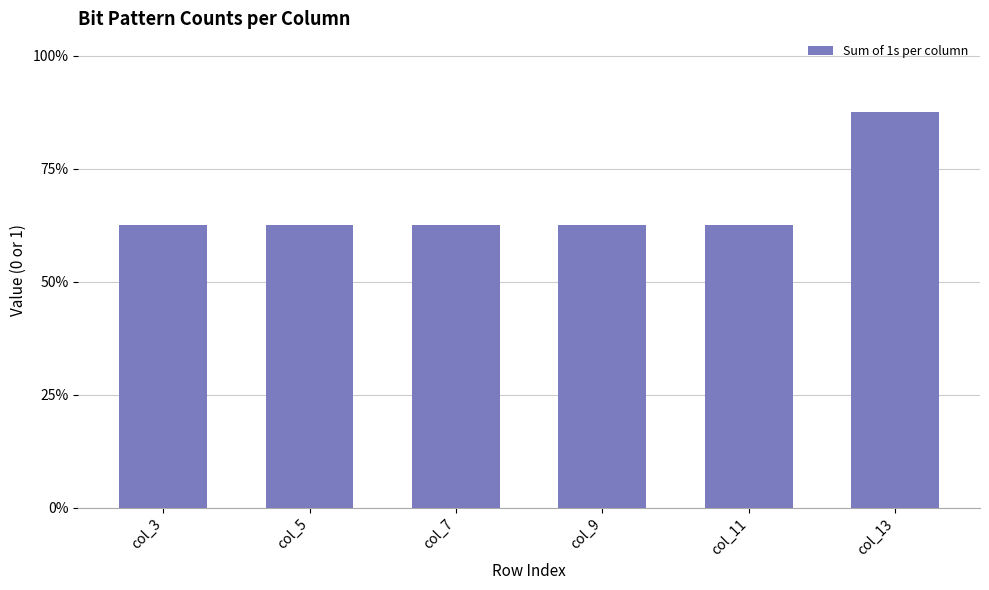

Which has a higher value, col_13 or col_11?

col_13